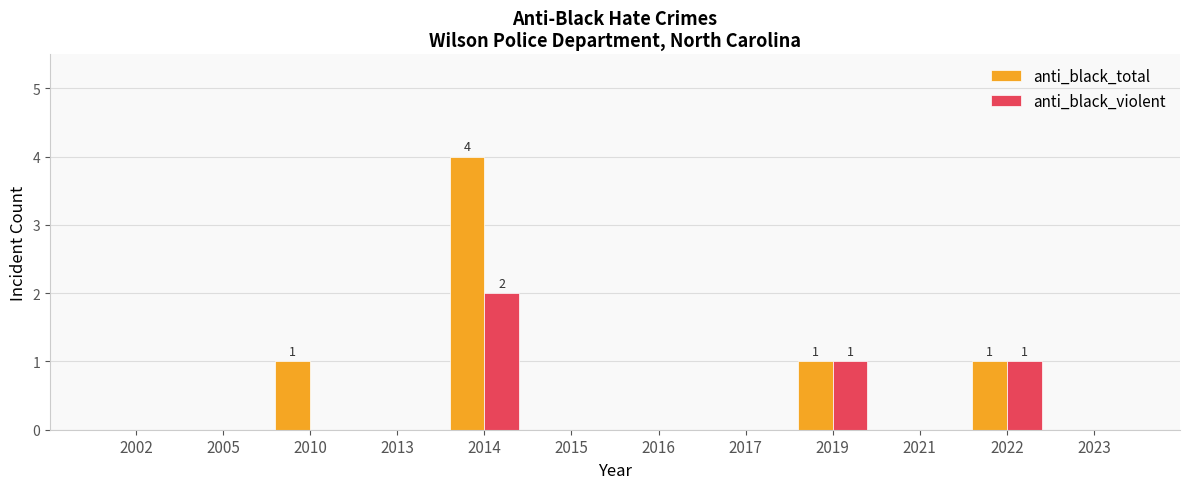

At which label does anti_black_violent reach its peak?

2014